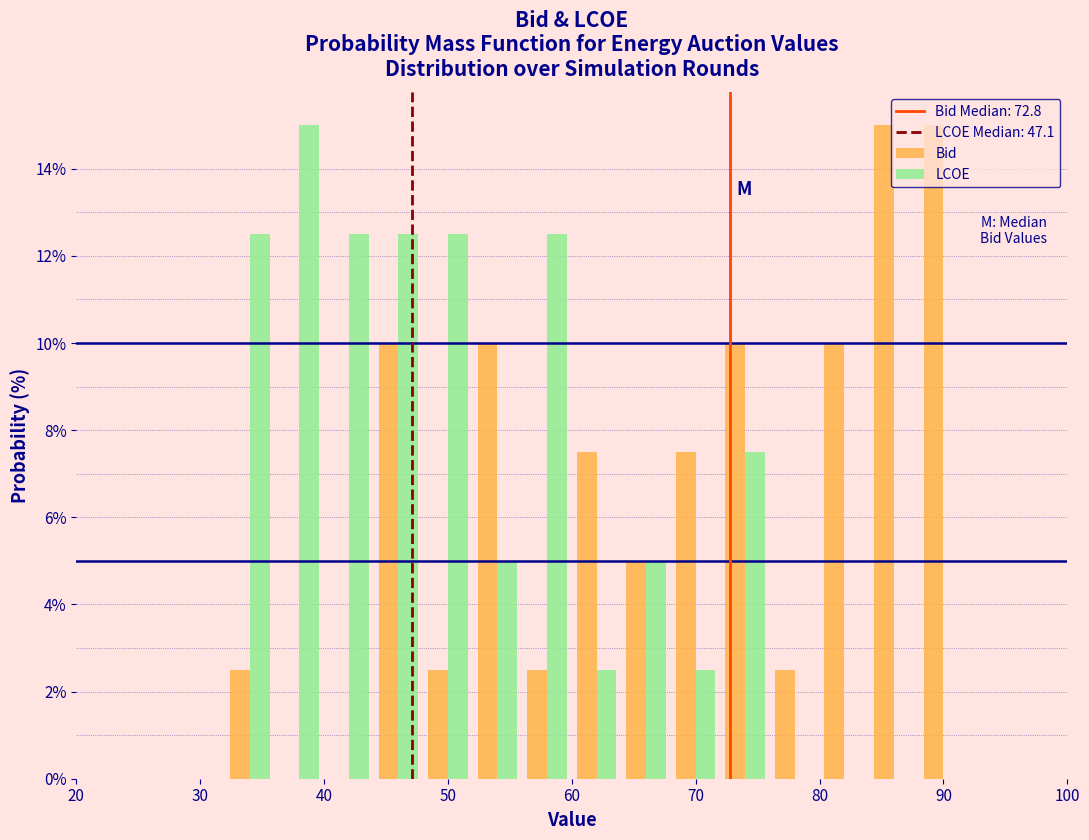

Reading left to right, list every range on the x-axis with the height of the bar of each series over it. The values are not printed on the chart, so give them approximately, as read against the axis.

20 to 24: Bid=0	LCOE=0
24 to 28: Bid=0	LCOE=0
28 to 32: Bid=0	LCOE=0
32 to 36: Bid=2.6	LCOE=12.6
36 to 40: Bid=0	LCOE=15.0
40 to 44: Bid=0	LCOE=12.6
44 to 48: Bid=10.0	LCOE=12.6
48 to 52: Bid=2.6	LCOE=12.6
52 to 56: Bid=10.0	LCOE=5.0
56 to 60: Bid=2.6	LCOE=12.6
60 to 64: Bid=7.6	LCOE=2.6
64 to 68: Bid=5.0	LCOE=5.0
68 to 72: Bid=7.6	LCOE=2.6
72 to 76: Bid=10.0	LCOE=7.6
76 to 80: Bid=2.6	LCOE=0
80 to 84: Bid=10.0	LCOE=0
84 to 88: Bid=15.0	LCOE=0
88 to 92: Bid=15.0	LCOE=0
92 to 96: Bid=0	LCOE=0
96 to 100: Bid=0	LCOE=0